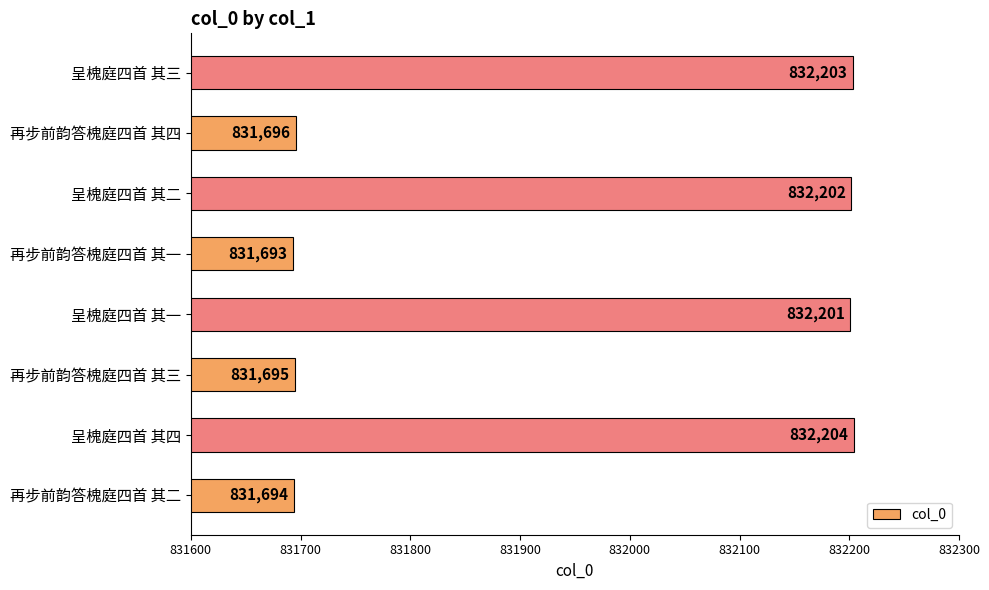

What value does the data have at 再步前韵答槐庭四首 其三, to the nearest 50?

831700